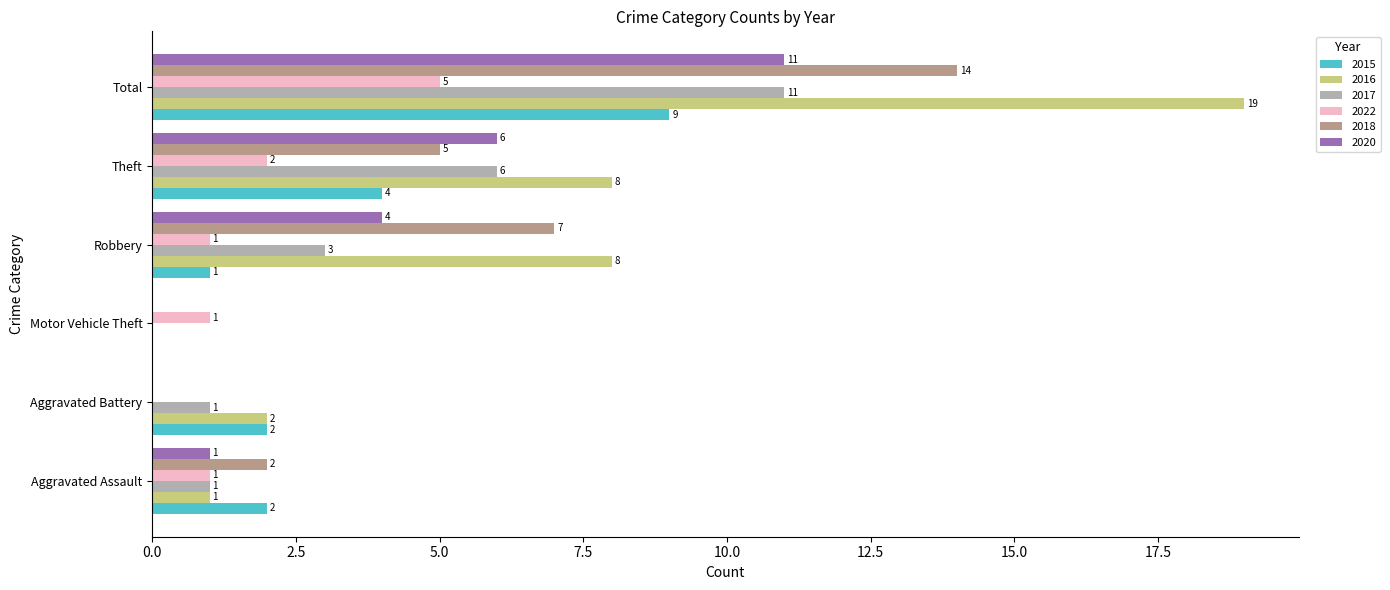

True or false: 2017 has a value of -4 at Motor Vehicle Theft.

False